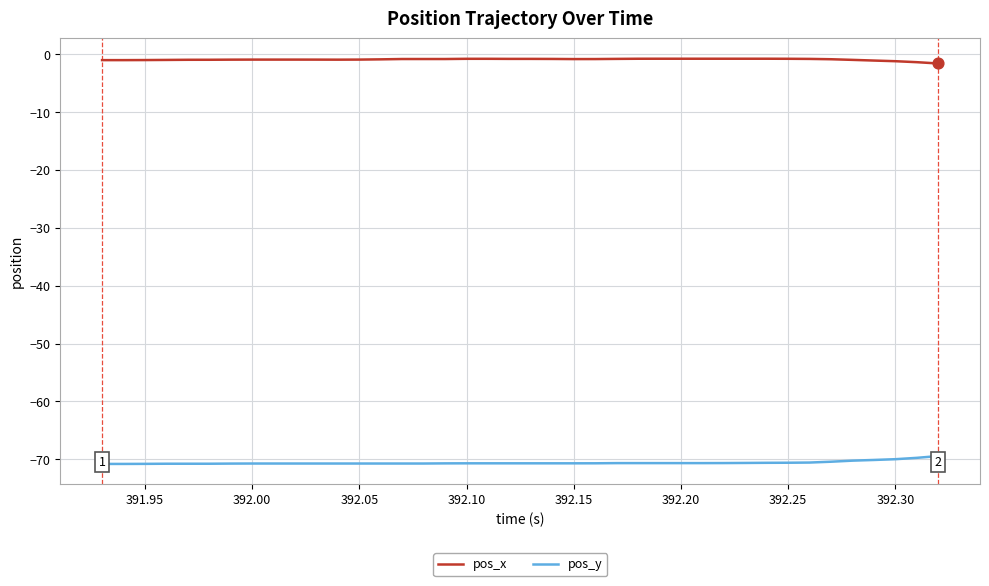

What are all the series names shown in the legend?

pos_x, pos_y